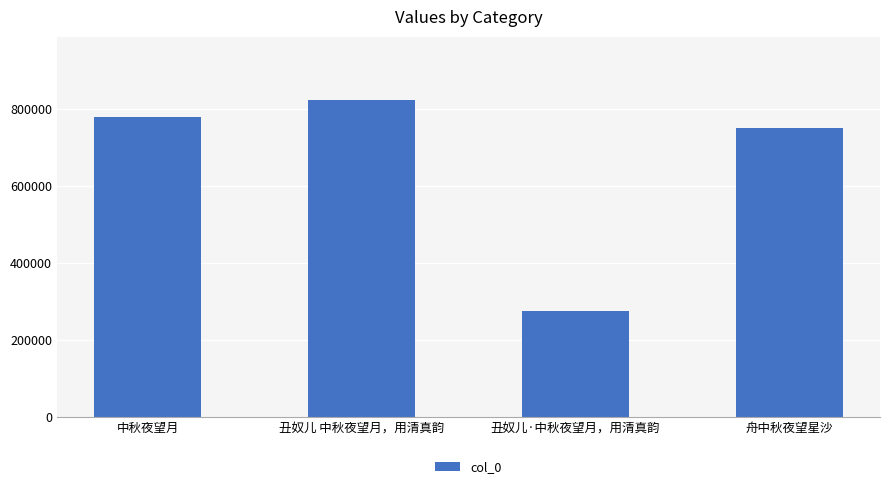

Are the bars grouped side by side (vs. stacked)?

No